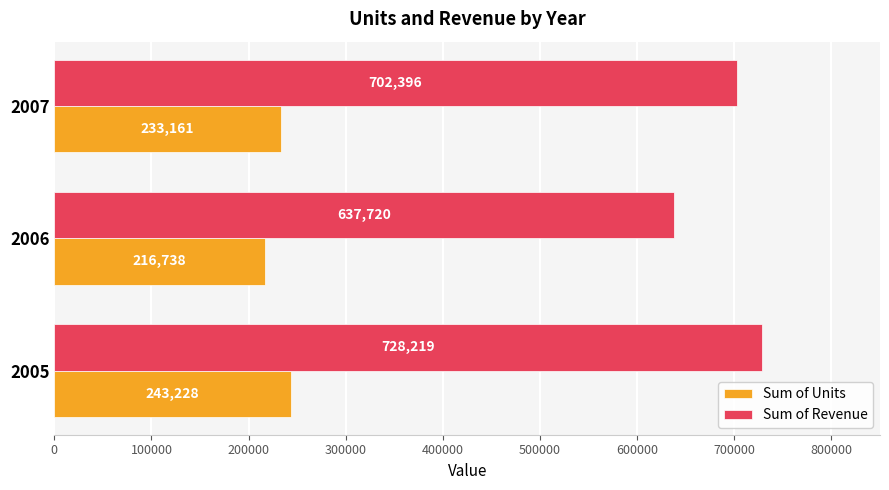

At which label is Sum of Units closest to 229983?

2007